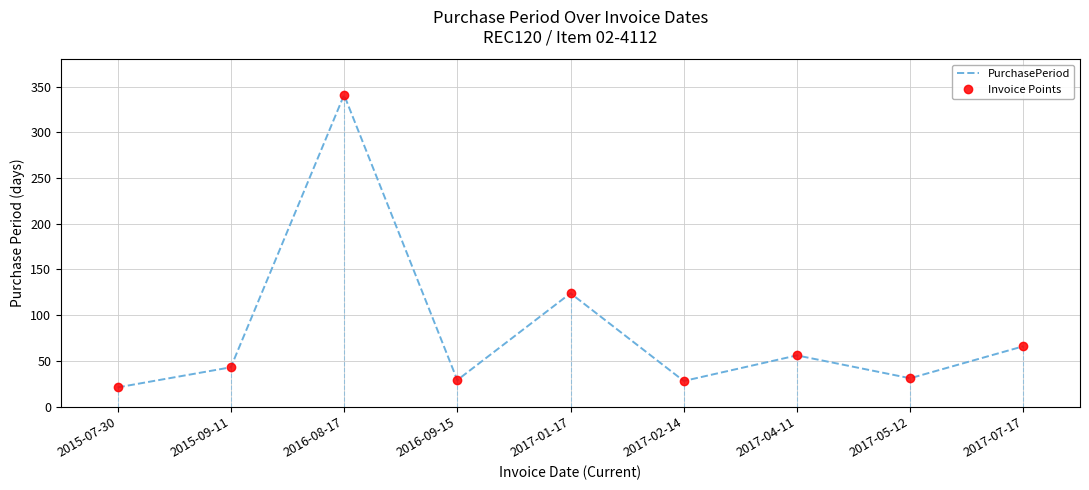

Does the chart have visible grid lines?

Yes